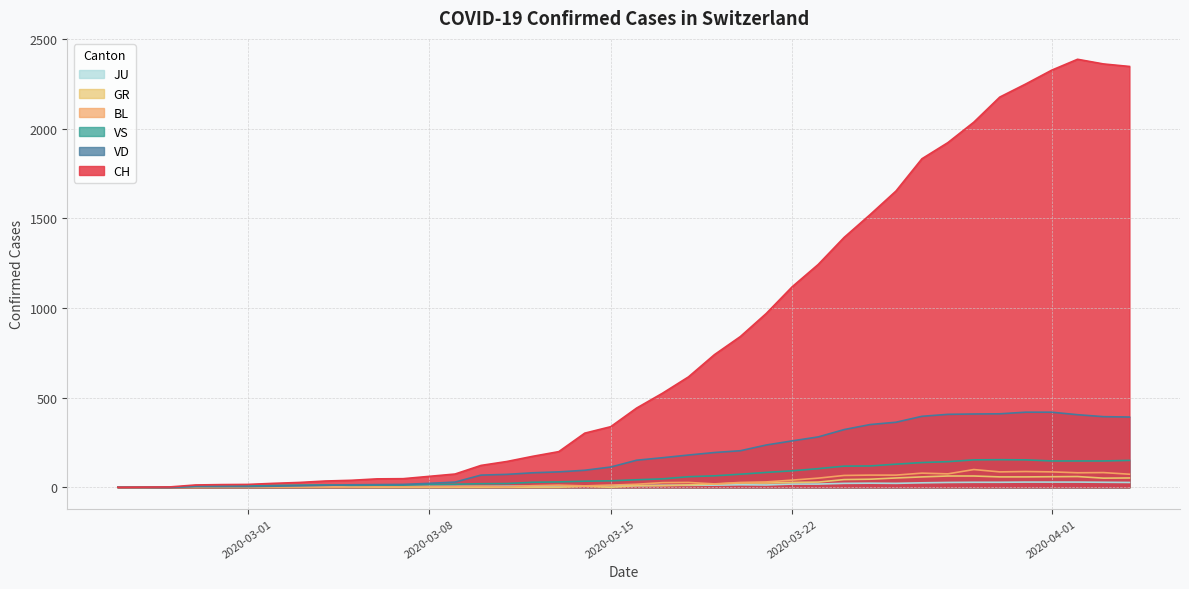

Which series has the largest total across all categories?

CH